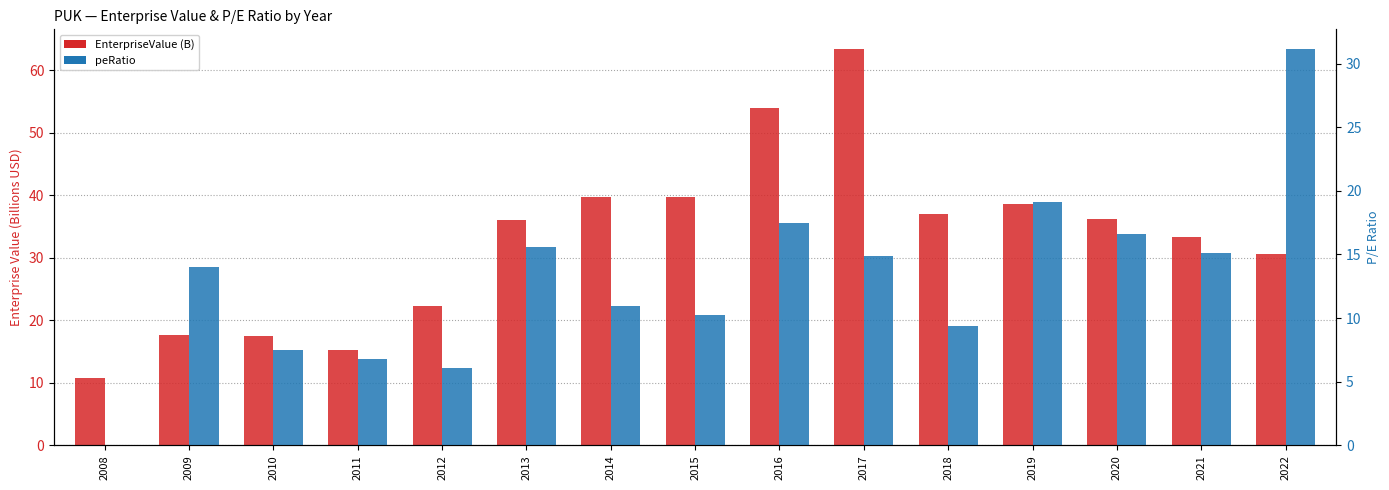

True or false: EnterpriseValue (B) has a value of 36.2 at 2020.

True